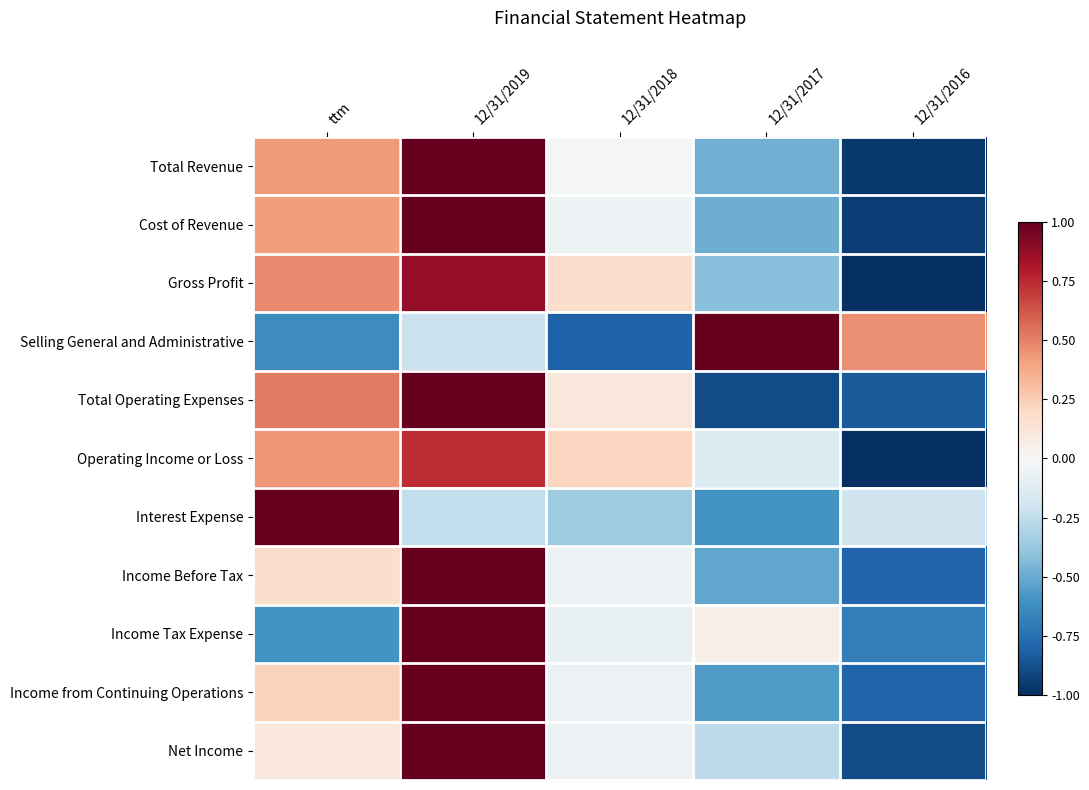

Reading left to right, transcribe all the data shown in this chart.

Total Revenue: ttm=0.4	12/31/2019=1.0	12/31/2018=-0.0	12/31/2017=-0.5	12/31/2016=-1.0
Cost of Revenue: ttm=0.4	12/31/2019=1.1	12/31/2018=-0.1	12/31/2017=-0.5	12/31/2016=-0.9
Gross Profit: ttm=0.5	12/31/2019=0.9	12/31/2018=0.2	12/31/2017=-0.4	12/31/2016=-1.1
Selling General and Administrative: ttm=-0.6	12/31/2019=-0.2	12/31/2018=-0.8	12/31/2017=1.2	12/31/2016=0.5
Total Operating Expenses: ttm=0.5	12/31/2019=1.1	12/31/2018=0.1	12/31/2017=-0.9	12/31/2016=-0.8
Operating Income or Loss: ttm=0.4	12/31/2019=0.7	12/31/2018=0.2	12/31/2017=-0.1	12/31/2016=-1.3
Interest Expense: ttm=1.4	12/31/2019=-0.2	12/31/2018=-0.4	12/31/2017=-0.6	12/31/2016=-0.2
Income Before Tax: ttm=0.2	12/31/2019=1.2	12/31/2018=-0.1	12/31/2017=-0.5	12/31/2016=-0.8
Income Tax Expense: ttm=-0.6	12/31/2019=1.3	12/31/2018=-0.1	12/31/2017=0.1	12/31/2016=-0.7
Income from Continuing Operations: ttm=0.2	12/31/2019=1.2	12/31/2018=-0.1	12/31/2017=-0.6	12/31/2016=-0.8
Net Income: ttm=0.1	12/31/2019=1.1	12/31/2018=-0.1	12/31/2017=-0.3	12/31/2016=-0.9